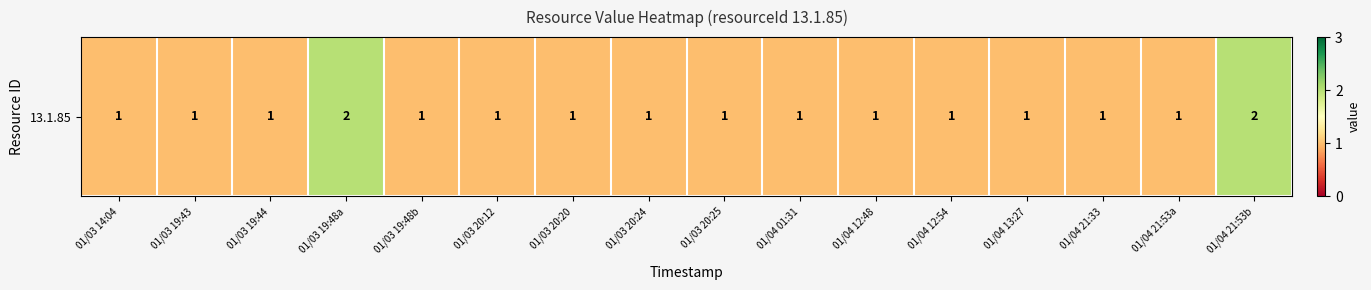

Count the values in the range 1 to 2.

16